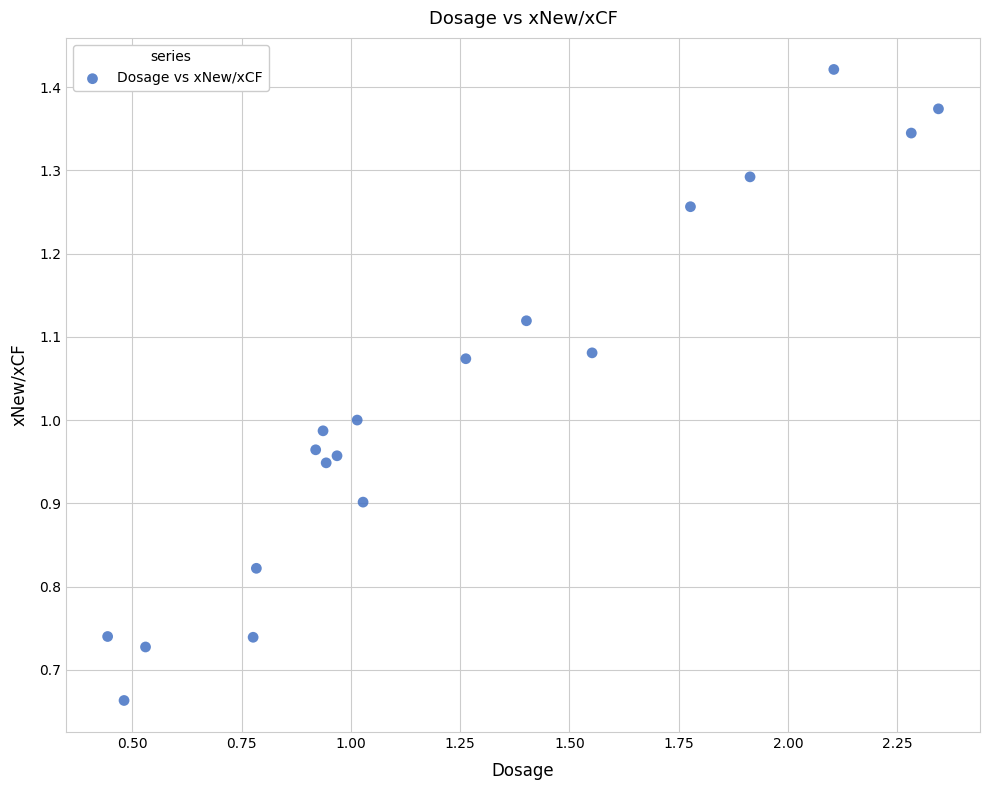

What is the range of X values (max minus min)?

1.9